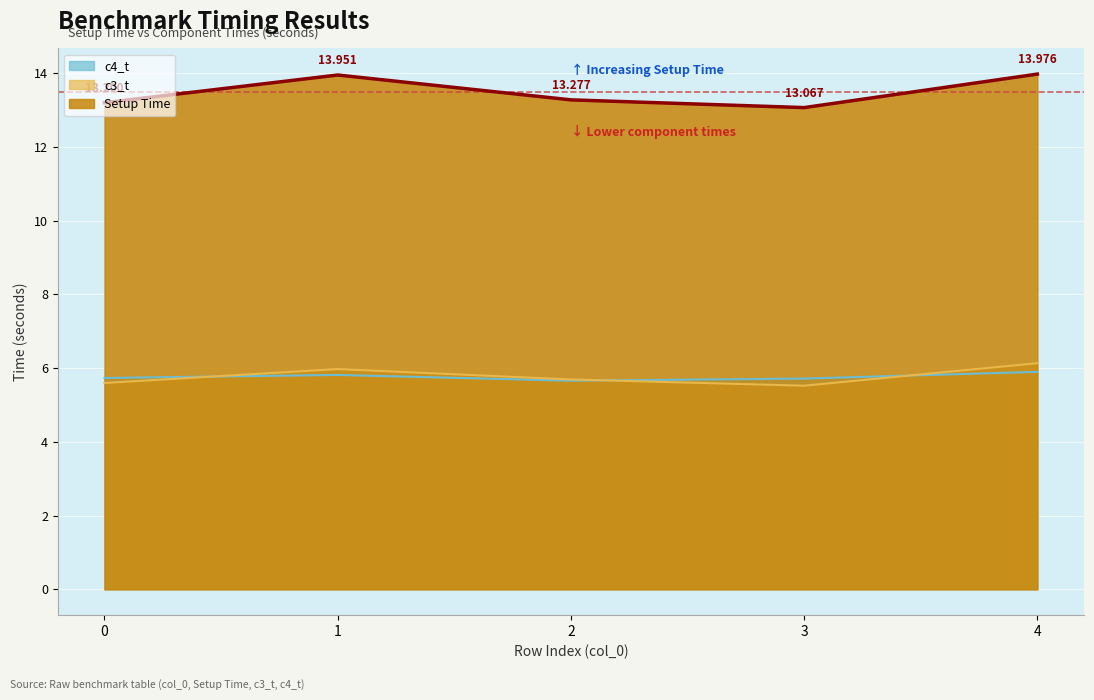

At 4, list the series in order from largest to smallest.

Setup Time, c3_t, c4_t